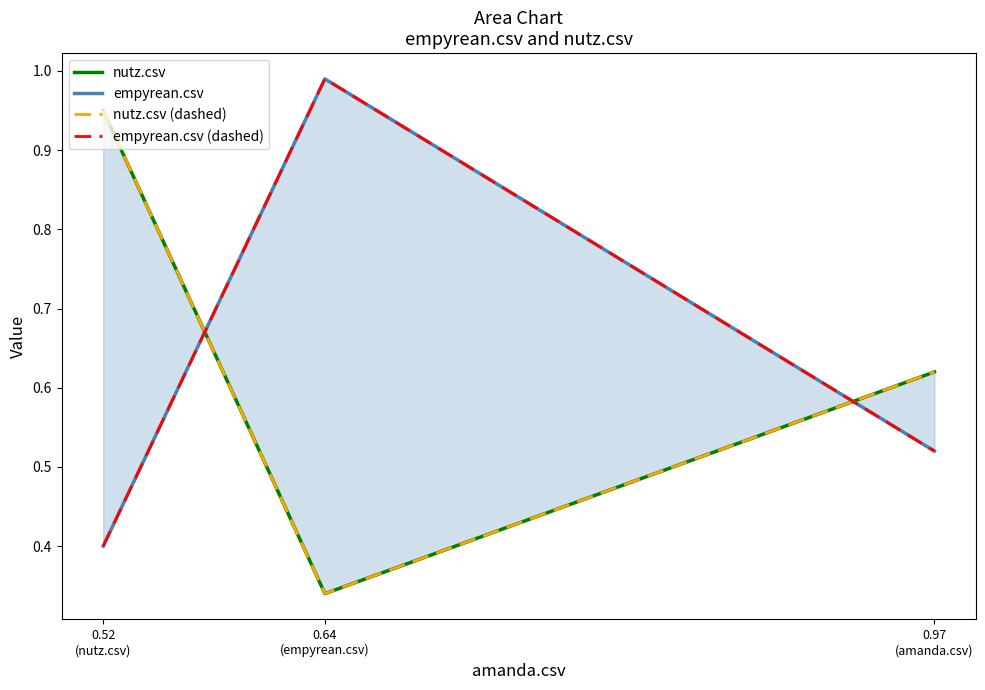

What is the sum of all empyrean.csv (dashed) values?

1.9